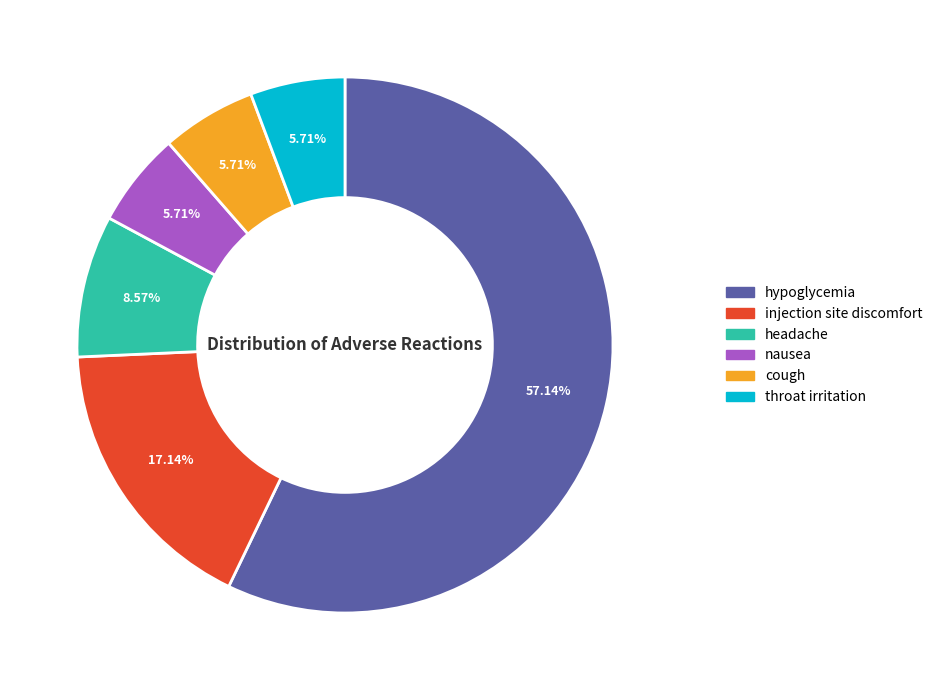

To the nearest percent, what percentage of the pie is injection site discomfort?

17%